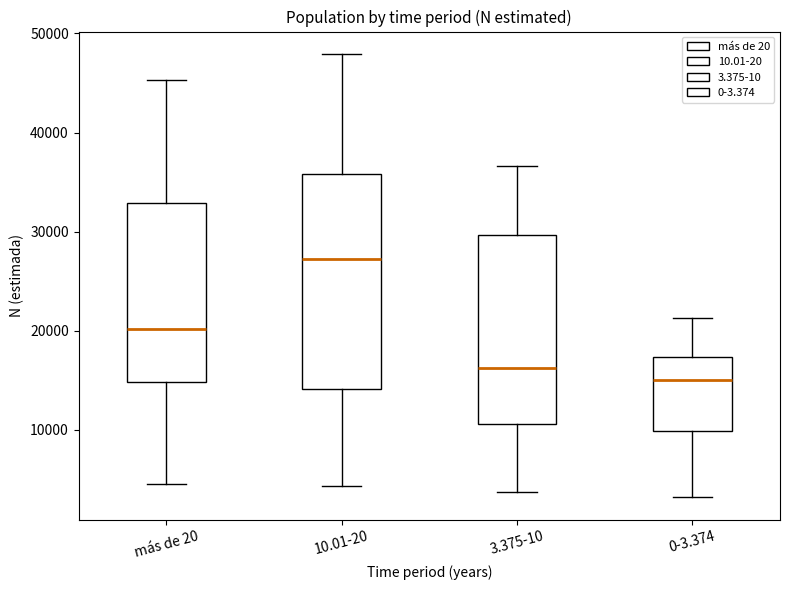

Which box's median line is the highest?

10.01-20